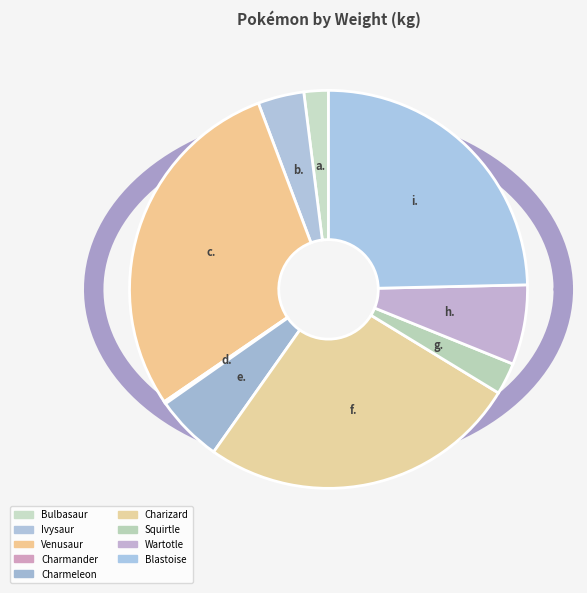

What portion of the pie excludes Charmeleon?

94.5%